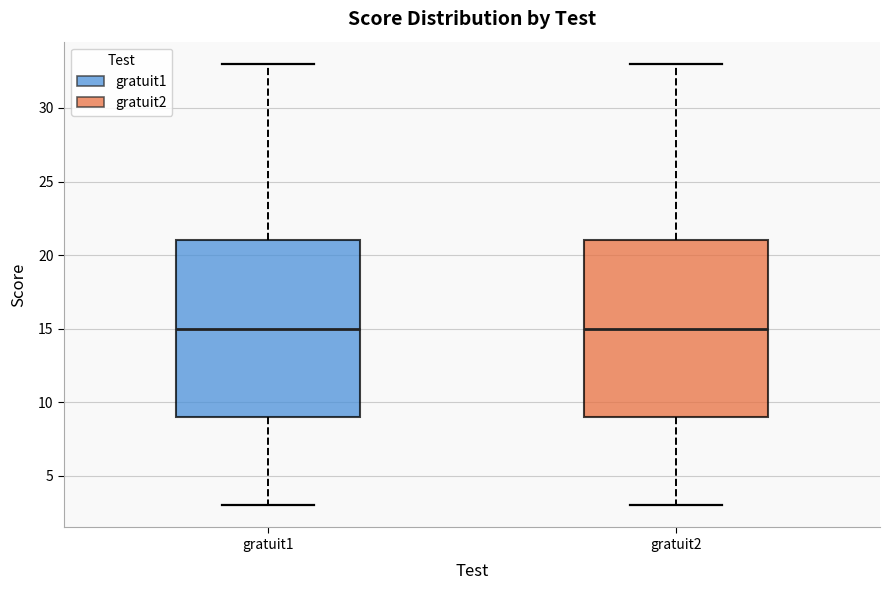

Where does the lower whisker of the box for gratuit1 end on the y-axis? The values are not printed on the chart, so give them approximately, as read against the axis.

3